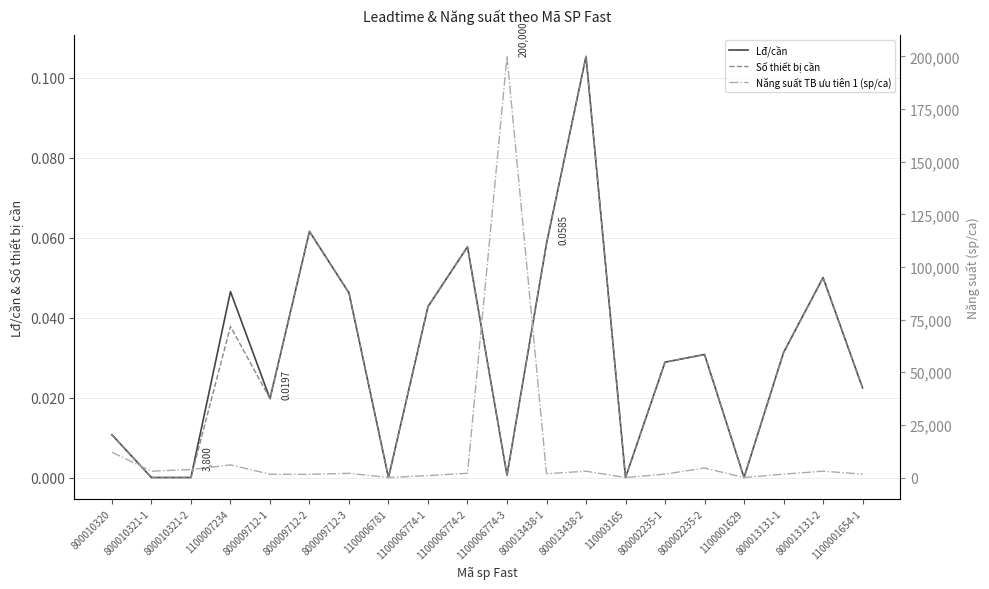

At which category does the chart reach its peak across all series?

1100006774-3